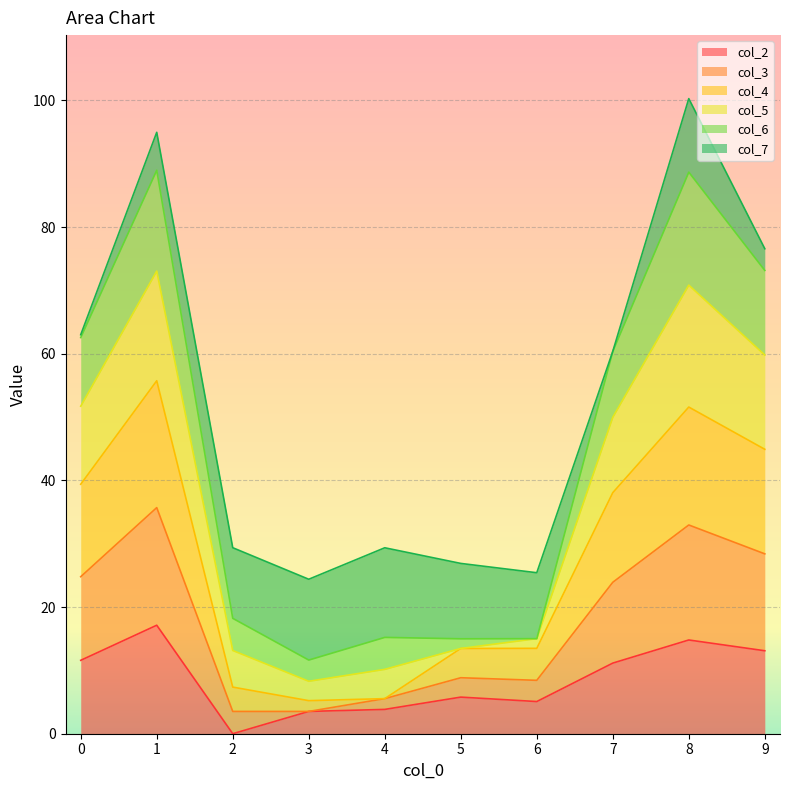

True or false: col_2 and col_4 cross at least once.

False